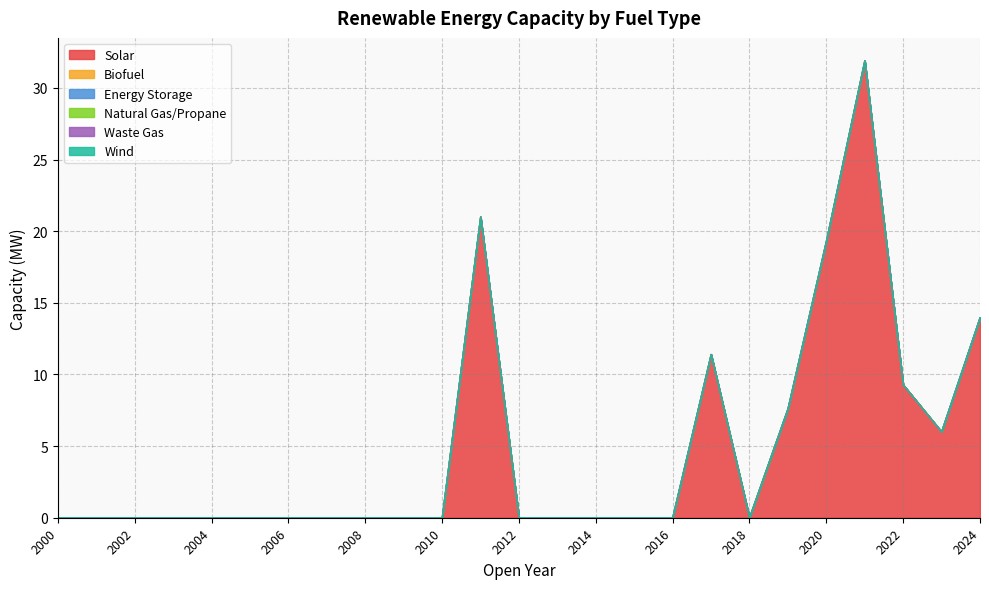

Which series changed the most between 2019 and 2022?

Solar